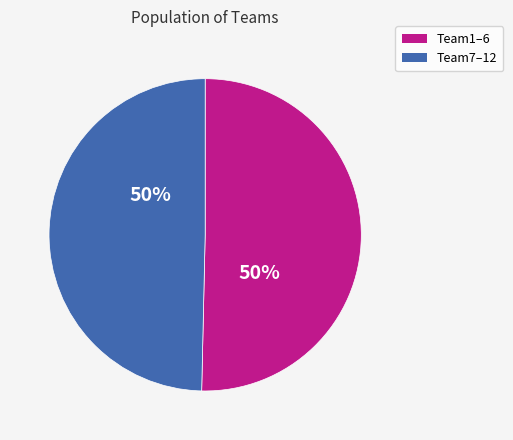

To the nearest percent, what is the average slice percentage?

50%